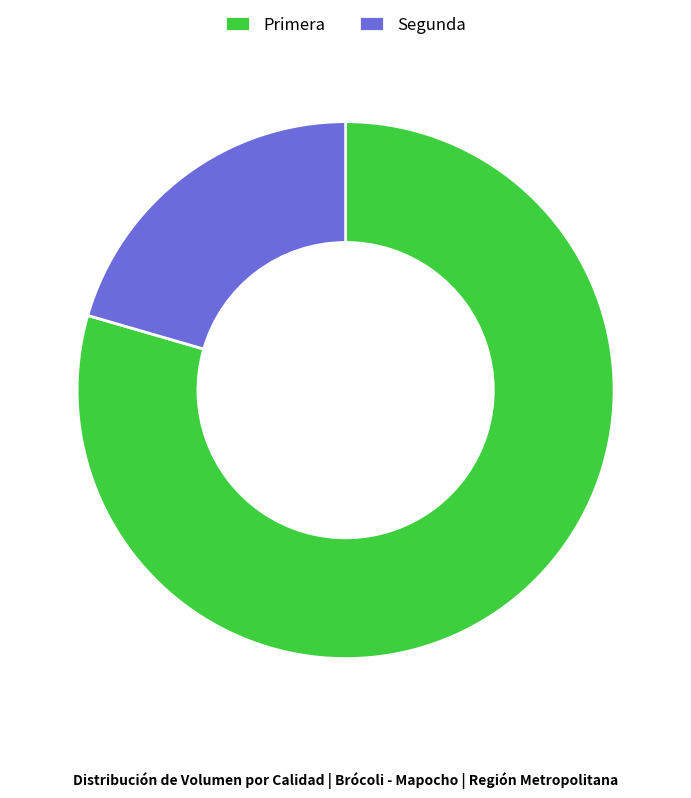

How many slices are in this pie chart?

2